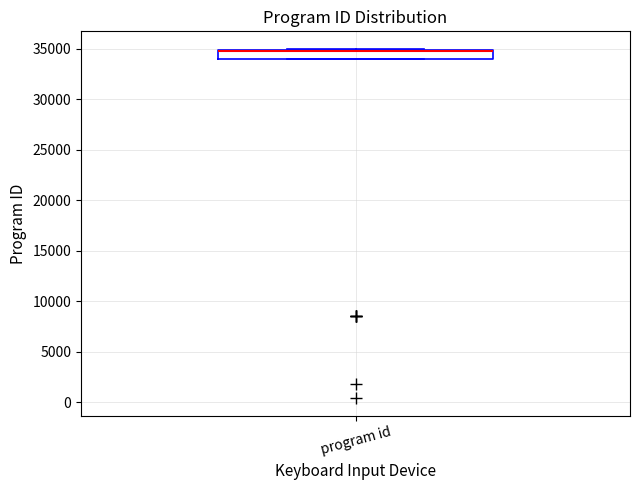

Where is the upper edge of the box for program id on the y-axis? The values are not printed on the chart, so give them approximately, as read against the axis.

35000